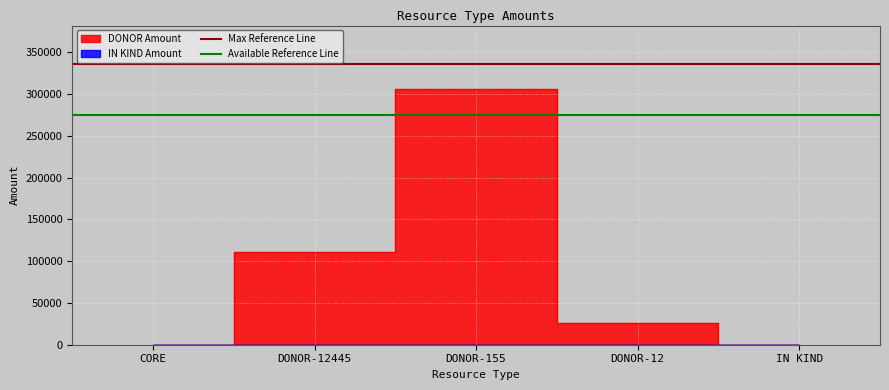

What is the average value of the Available Reference Line series?

275126.9